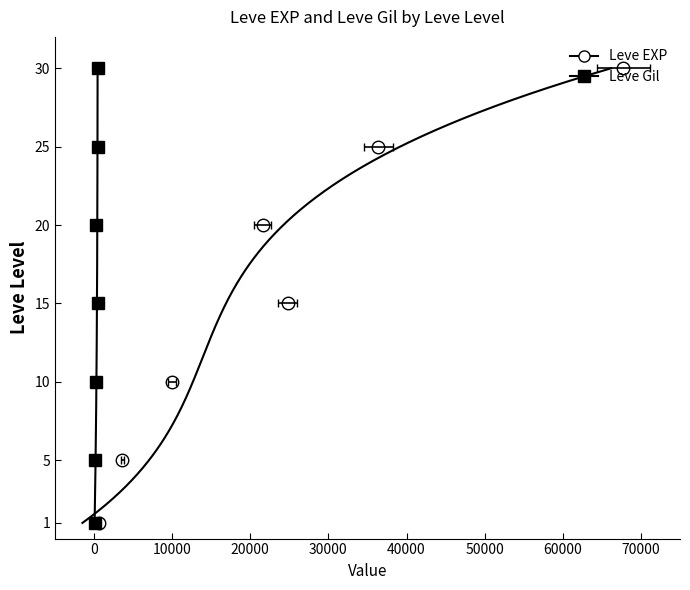

True or false: Leve Gil and Leve EXP cross at least once.

False